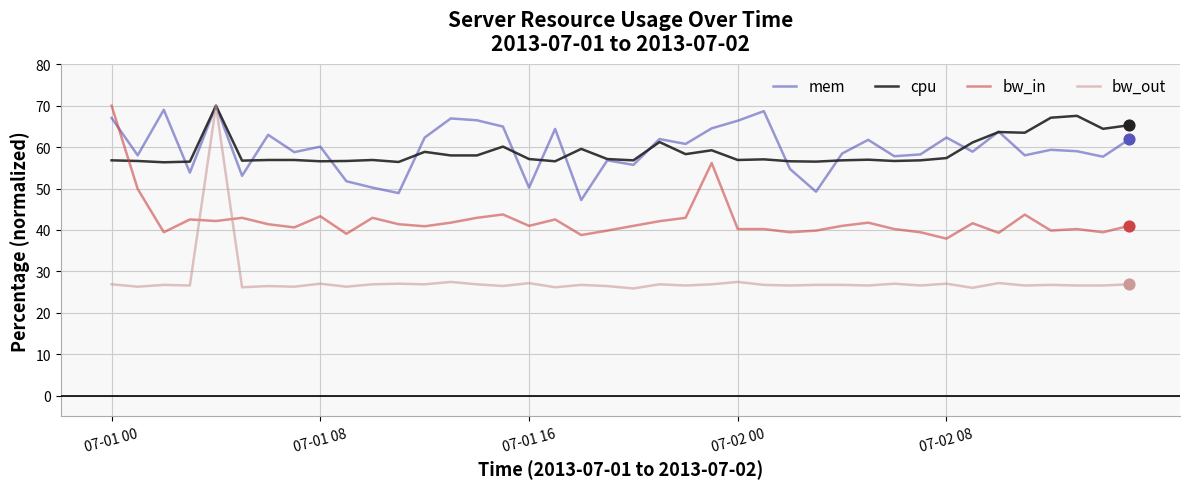

At how many categories does at least one series exceed 52?

40